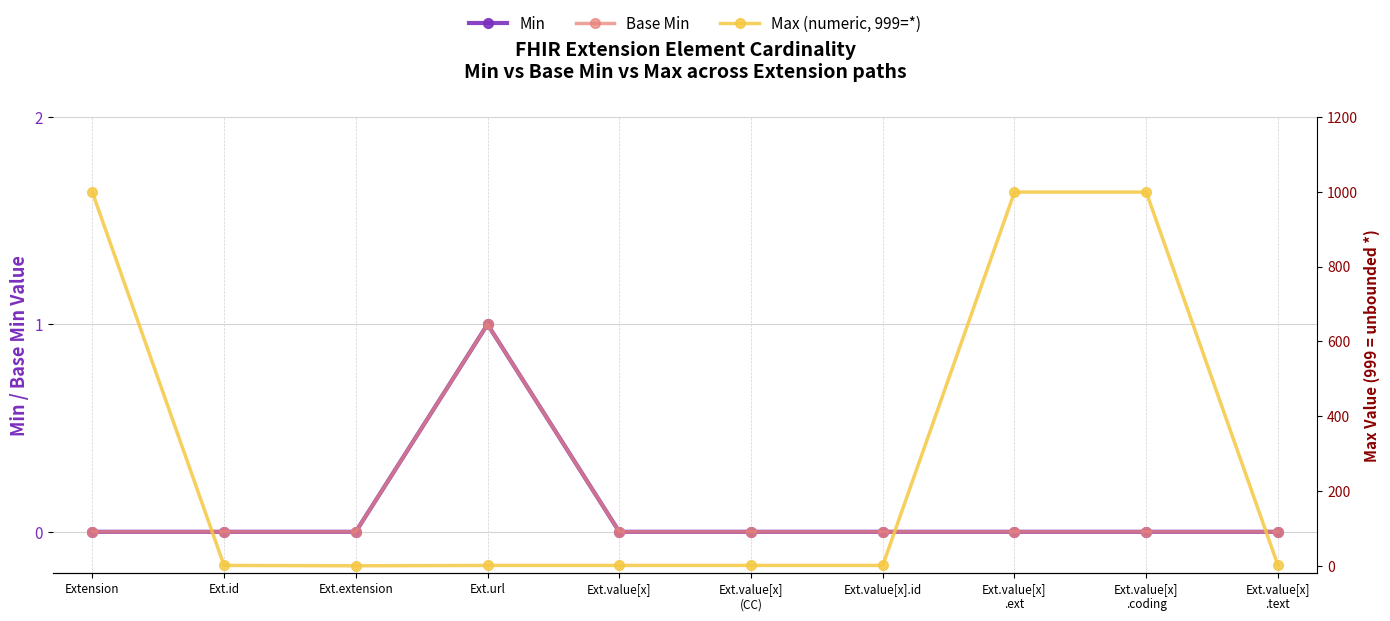

Between Ext.extension and Ext.url, which series saw the biggest shift?

Min